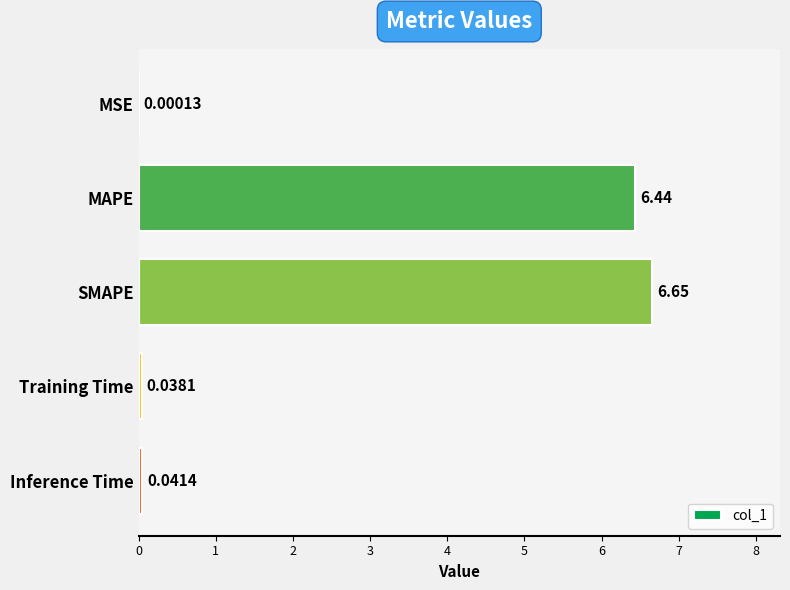

Where is the data nearest to the value 3?

Inference Time